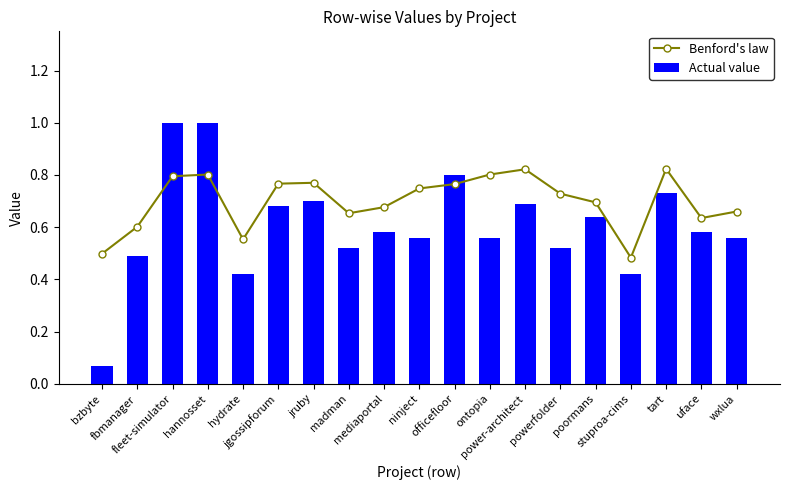

How many groups of bars are there?

19